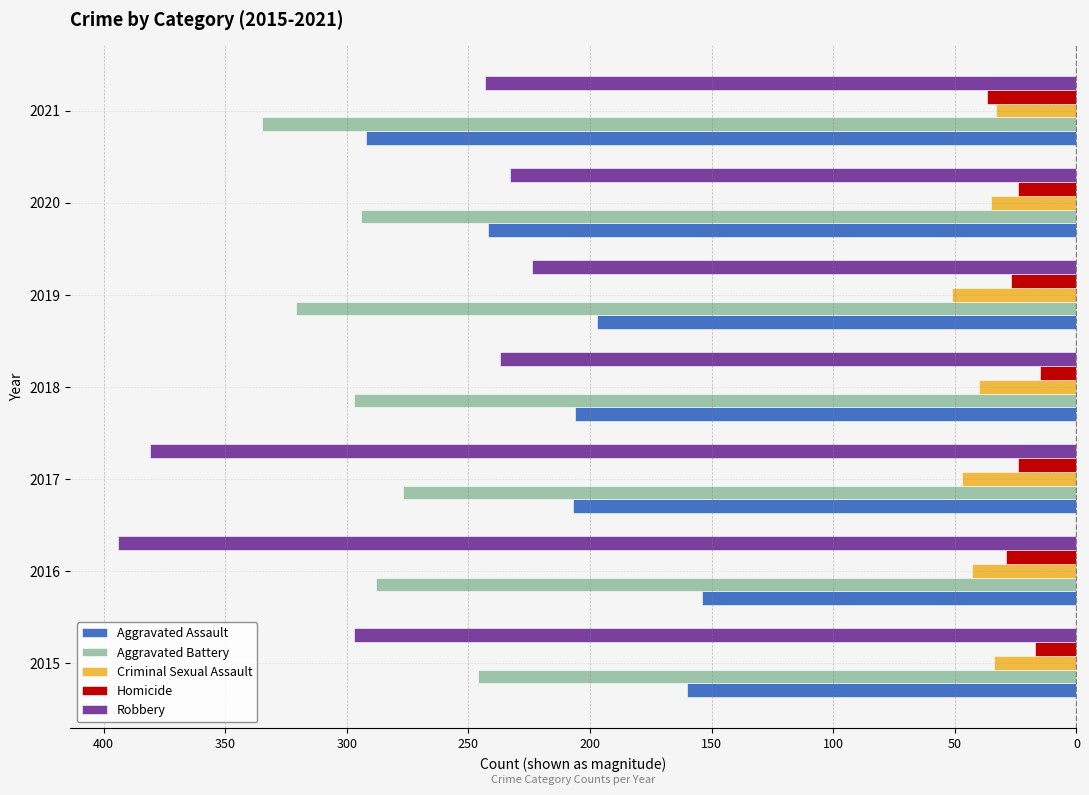

Reading right to left, extract all data points from this chart.

Aggravated Assault: 150=-292	200=-242	250=-197	300=-206	350=-207	400=-154	450=-160
Aggravated Battery: 150=-335	200=-294	250=-321	300=-297	350=-277	400=-288	450=-246
Criminal Sexual Assault: 150=-33	200=-35	250=-51	300=-40	350=-47	400=-43	450=-34
Homicide: 150=-37	200=-24	250=-27	300=-15	350=-24	400=-29	450=-17
Robbery: 150=-243	200=-233	250=-224	300=-237	350=-381	400=-394	450=-297